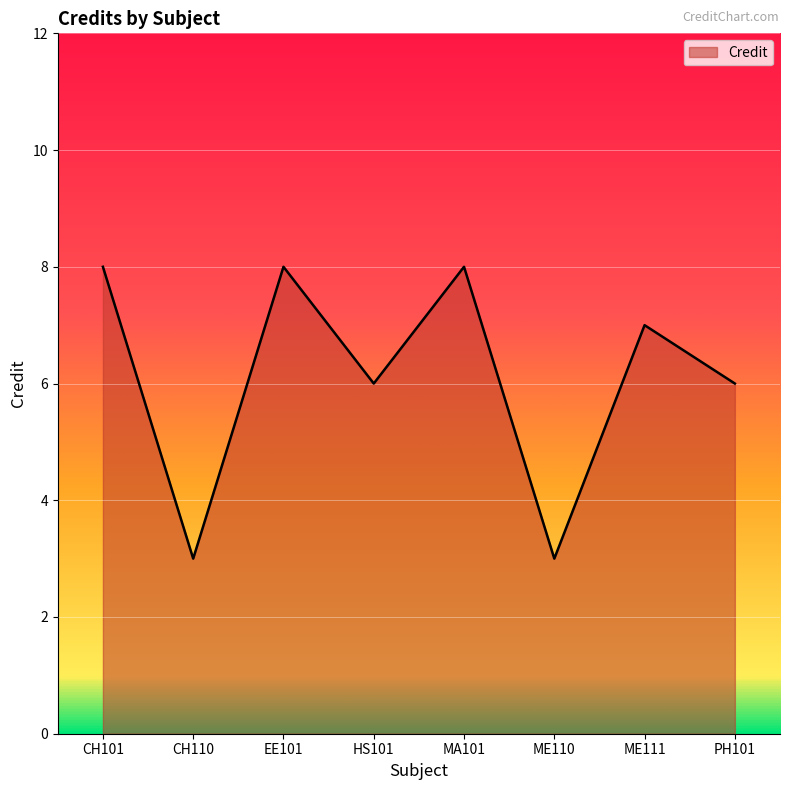

What is the sum of all values?

49